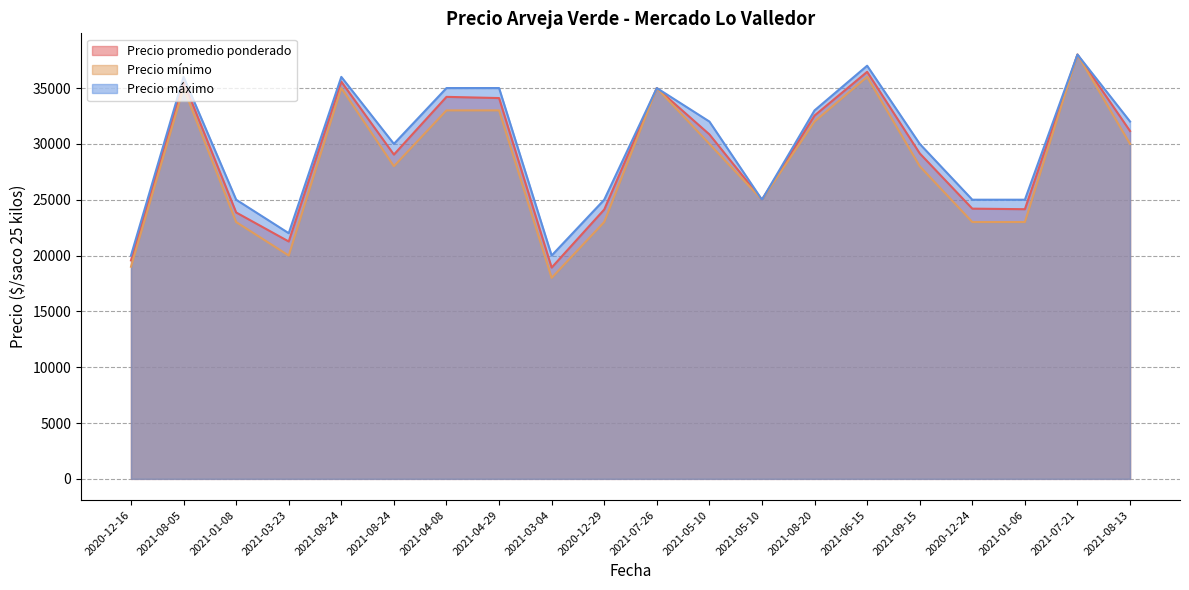

What is the maximum value shown in the chart?

38000